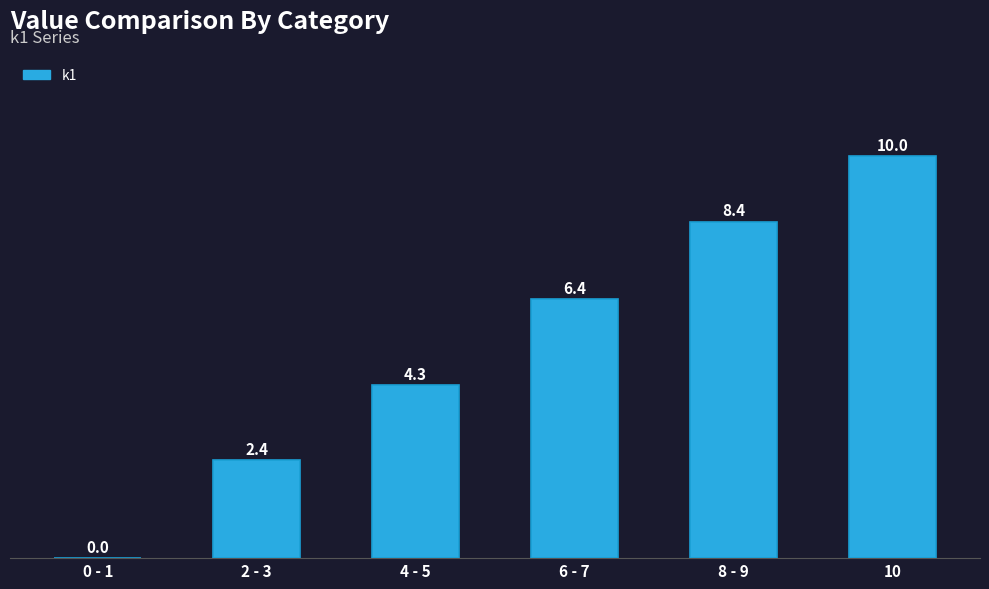

Reading left to right, what are all the values shown in this chart?

0 - 1=0.0	2 - 3=2.4	4 - 5=4.3	6 - 7=6.4	8 - 9=8.4	10=10.0